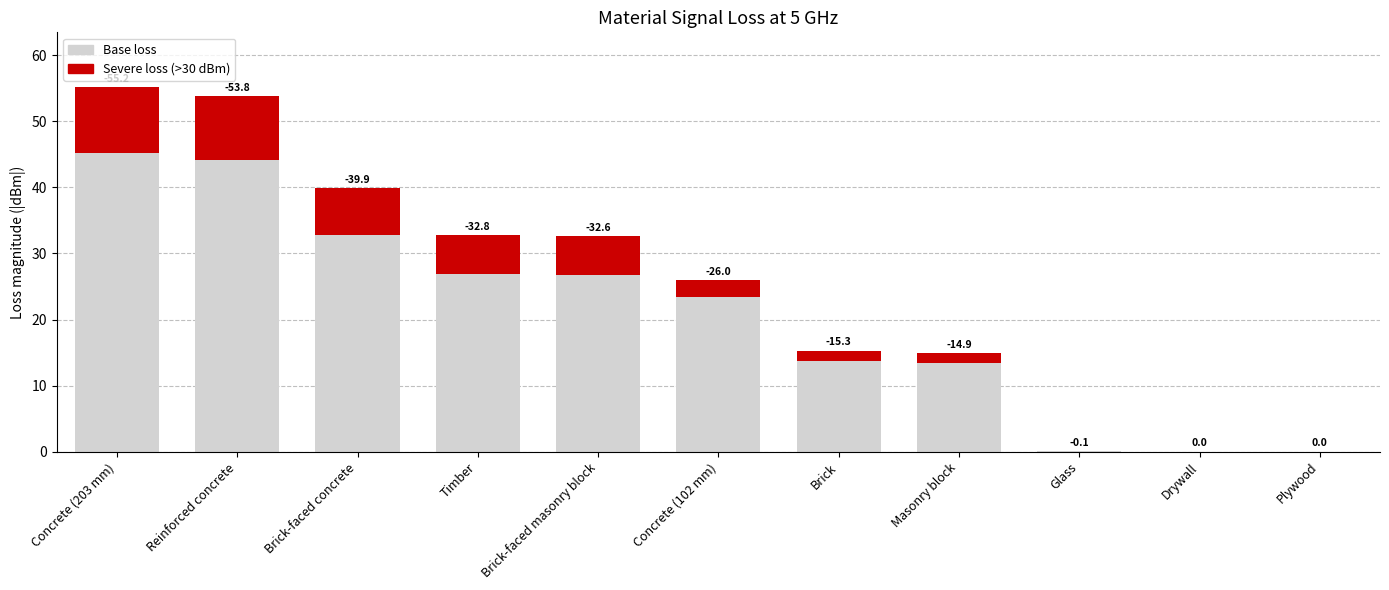

Rank the series by their average value, from highest to lowest.

Base loss (formal material), Severe loss highlight